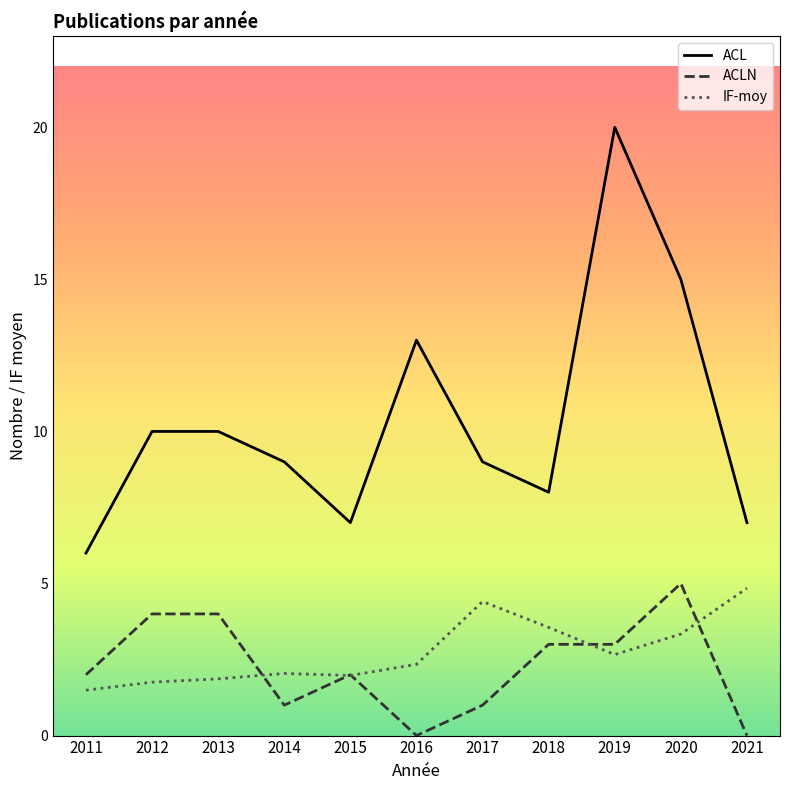

Reading left to right, list all the values displayed in this chart.

ACL: 2011=6.0	2012=10.0	2013=10.0	2014=9.0	2015=7.0	2016=13.0	2017=9.0	2018=8.0	2019=20.0	2020=15.0	2021=7.0
ACLN: 2011=2.0	2012=4.0	2013=4.0	2014=1.0	2015=2.0	2016=0.0	2017=1.0	2018=3.0	2019=3.0	2020=5.0	2021=0.0
IF-moy: 2011=1.5	2012=1.8	2013=1.9	2014=2.0	2015=2.0	2016=2.3	2017=4.4	2018=3.6	2019=2.7	2020=3.3	2021=4.8